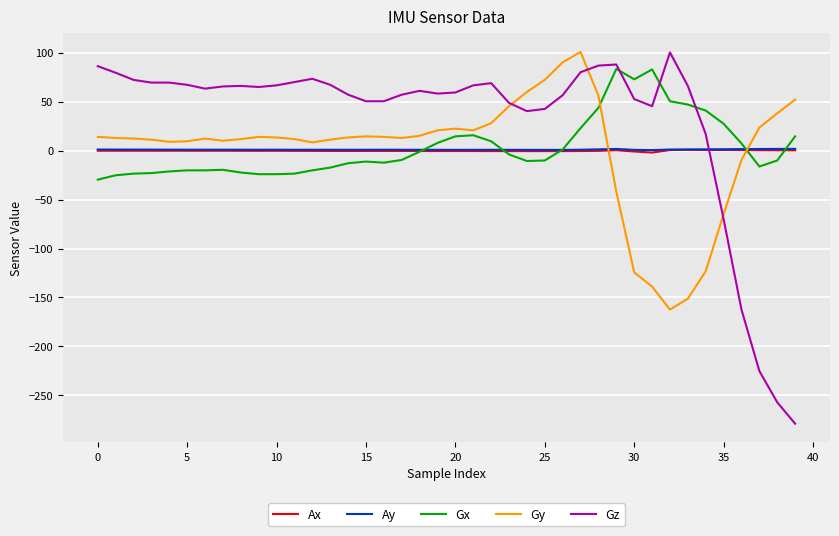

What is the smallest value displayed?

-278.9